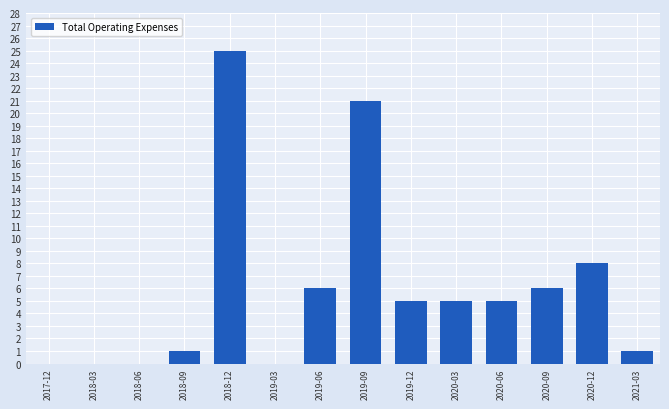

Rank the categories by value from lowest to highest.

2017-12, 2018-03, 2018-06, 2019-03, 2018-09, 2021-03, 2019-12, 2020-03, 2020-06, 2019-06, 2020-09, 2020-12, 2019-09, 2018-12